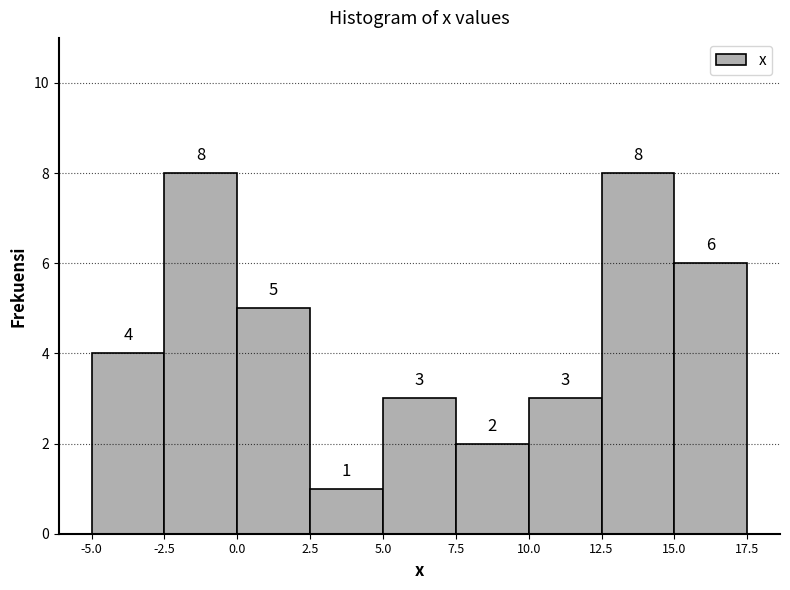

Reading left to right, list every bar in this chart as the range it spans on the x-axis followed by its height.

-5.0 to -2.5: 4
-2.5 to 0.0: 8
0.0 to 2.5: 5
2.5 to 5.0: 1
5.0 to 7.5: 3
7.5 to 10.0: 2
10.0 to 12.5: 3
12.5 to 15.0: 8
15.0 to 17.5: 6